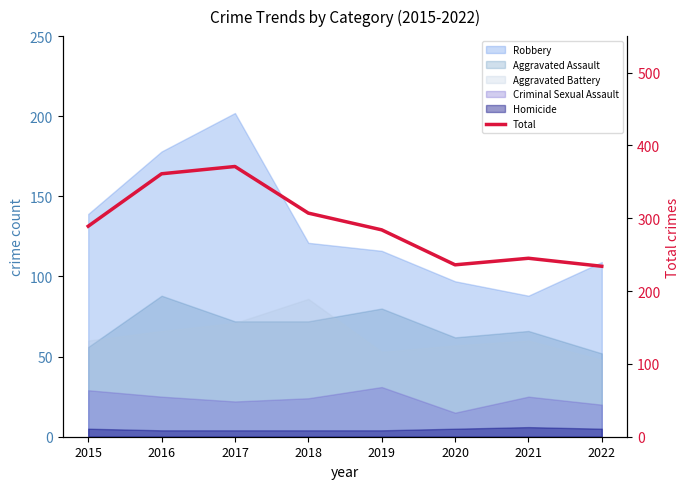

True or false: the data shows 361 at 2016.

True